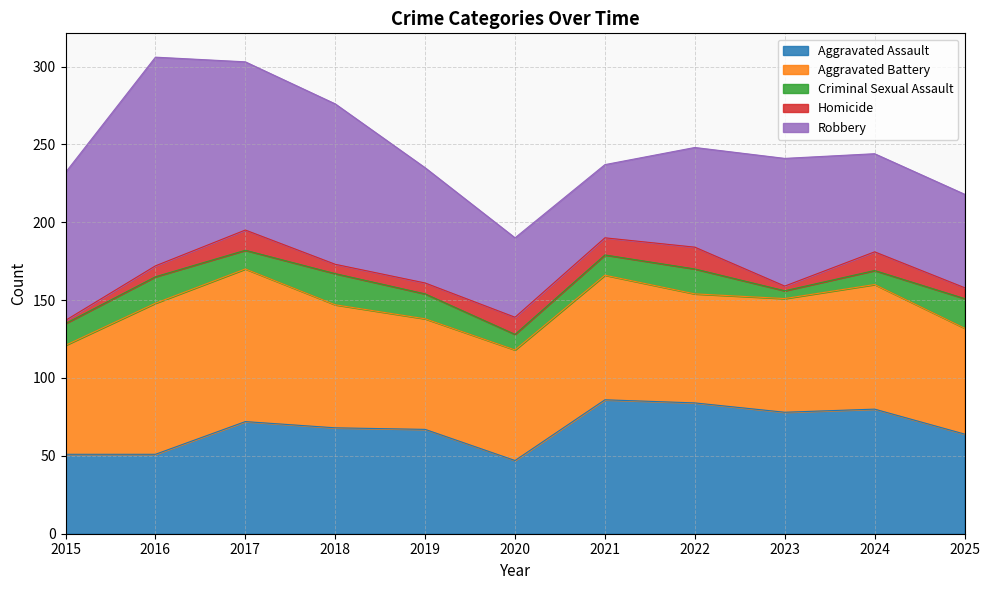

What is the difference between the second highest and minimum values in the Homicide series?

11